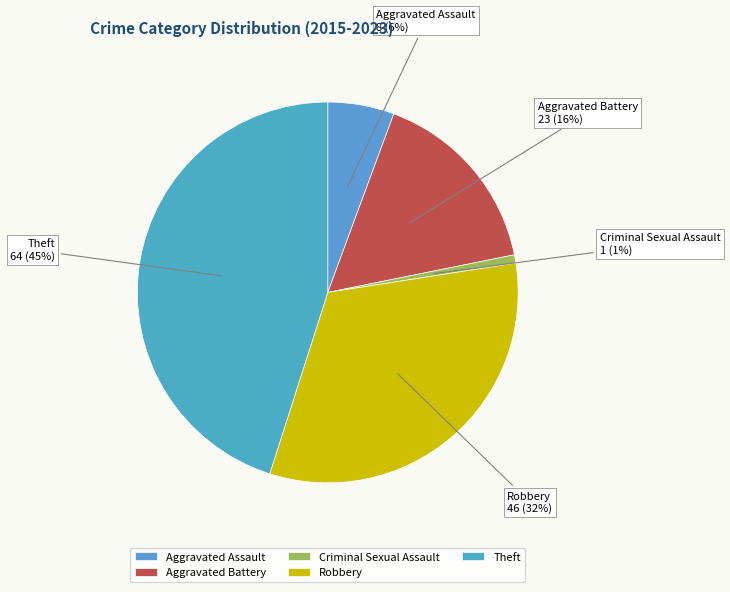

True or false: Aggravated Assault accounts for 6% of the total.

True